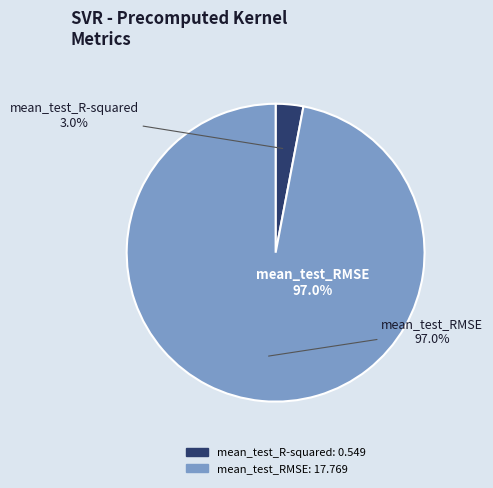

The mean_test_R-squared slice represents 3% of the pie. True or false?

True